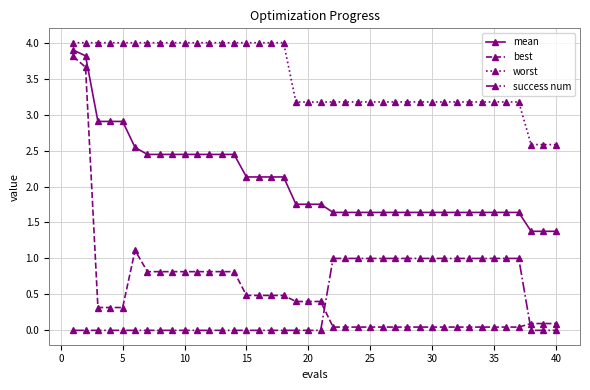

Rank the series by their maximum value, from lowest to highest.

success num, best, mean, worst